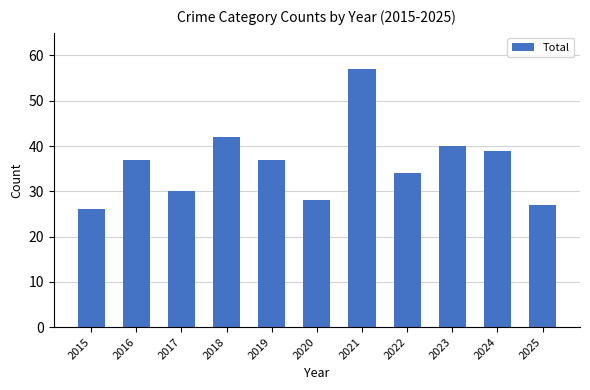

What is the difference between the values at 2022 and 2019?

3